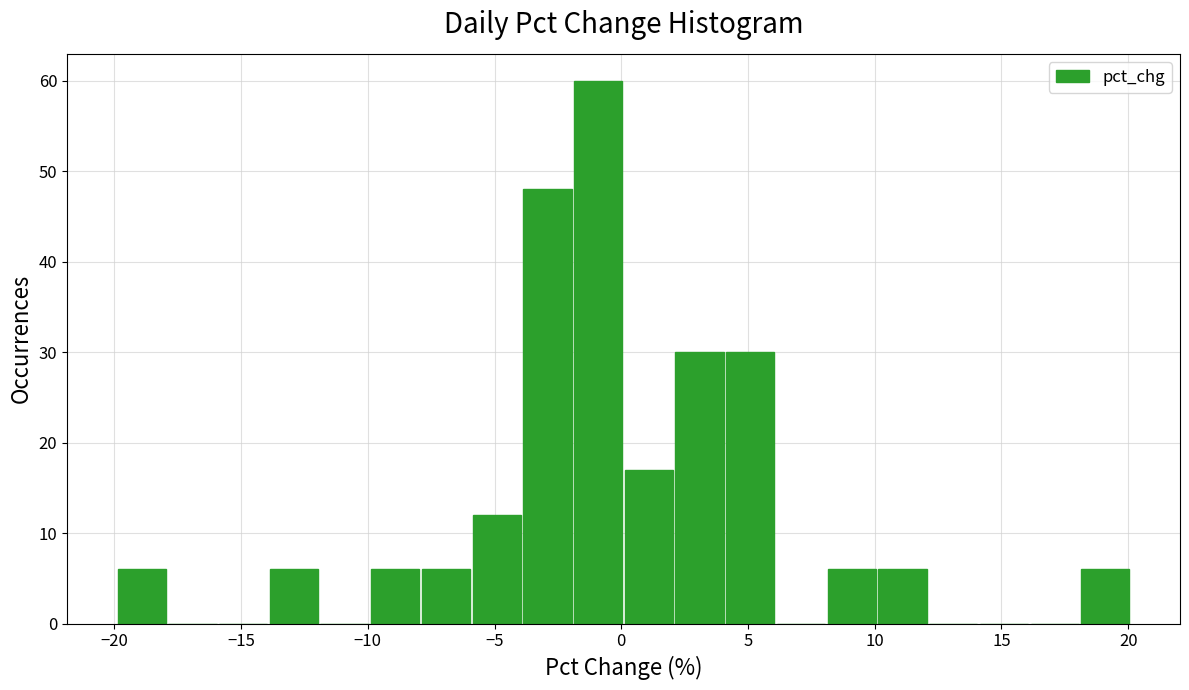

Which range on the x-axis has the tallest bar?

-2 to 0